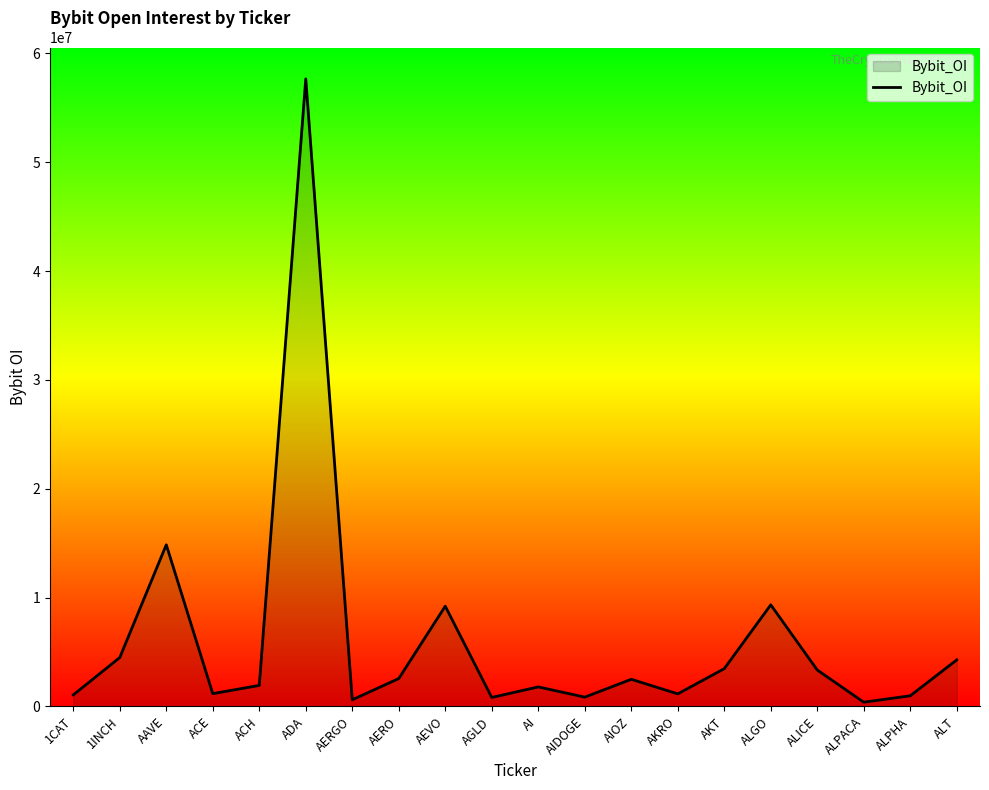

Approximately how many times larger is the value at AKT compared to ALT?

0.8